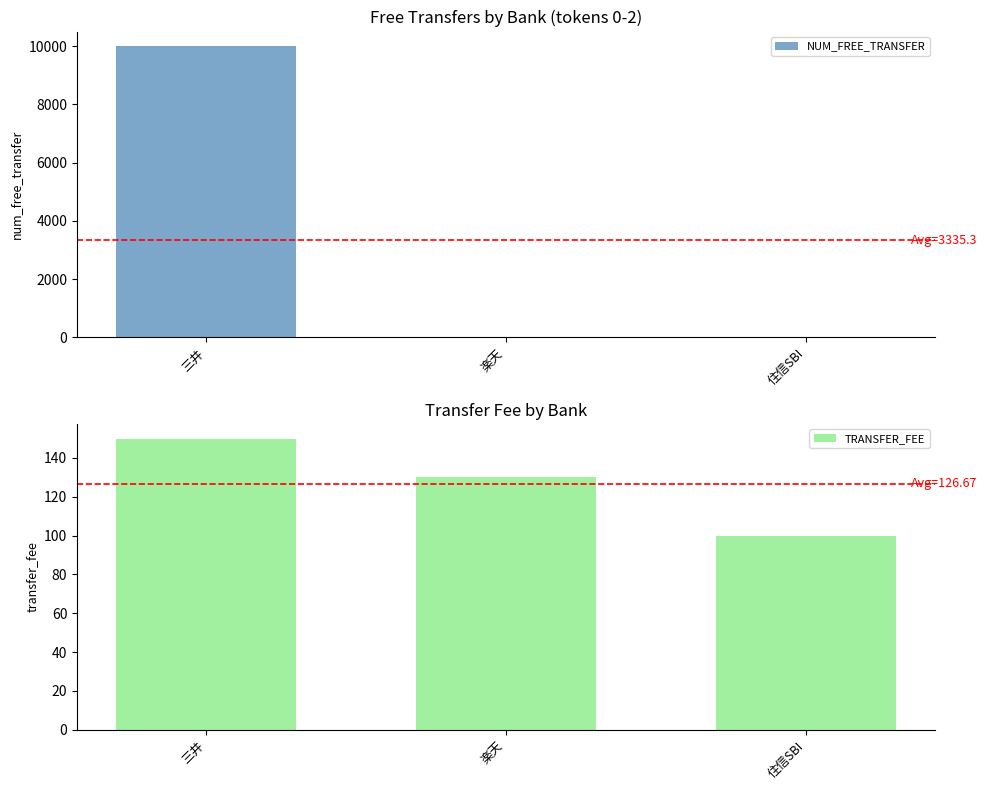

What position from the right is 住信SBI?

1